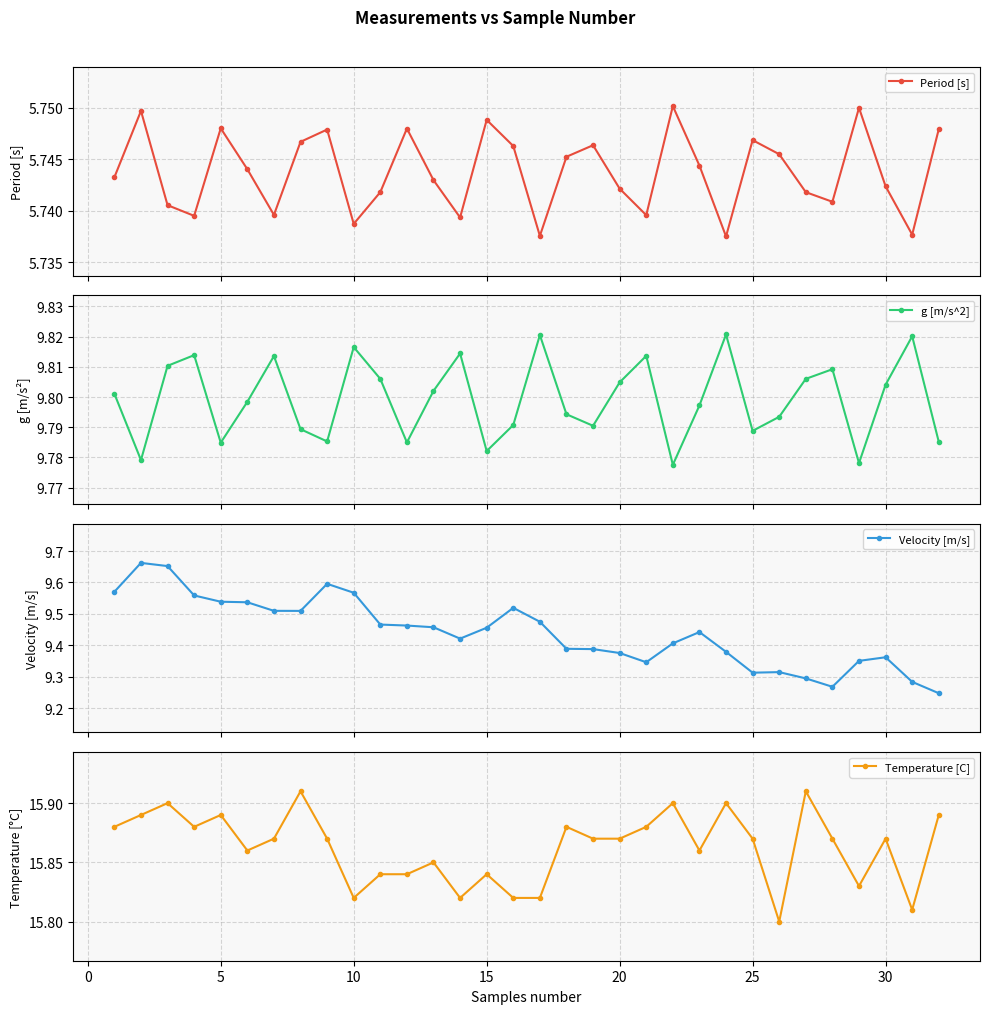

Which series has the largest range (max minus min)?

Velocity [m/s]